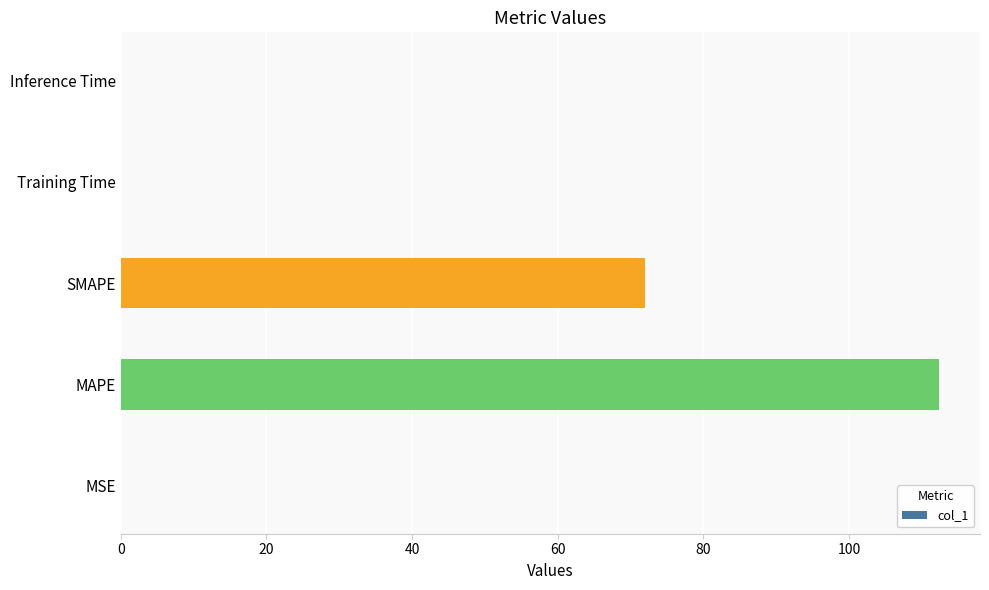

The chart shows a value of 72.0 at SMAPE. True or false?

True